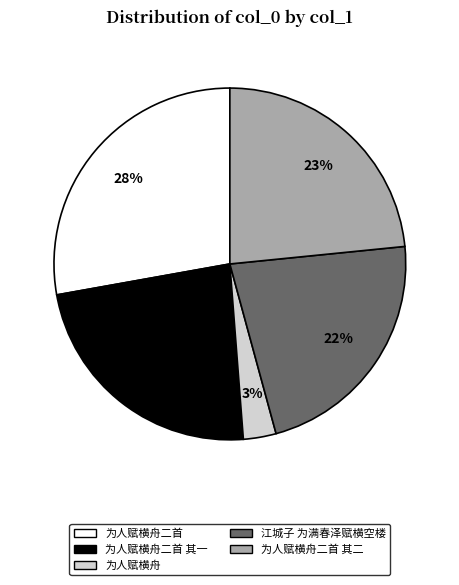

Does 为人赋横舟二首 其二 account for over 50% of the chart?

No